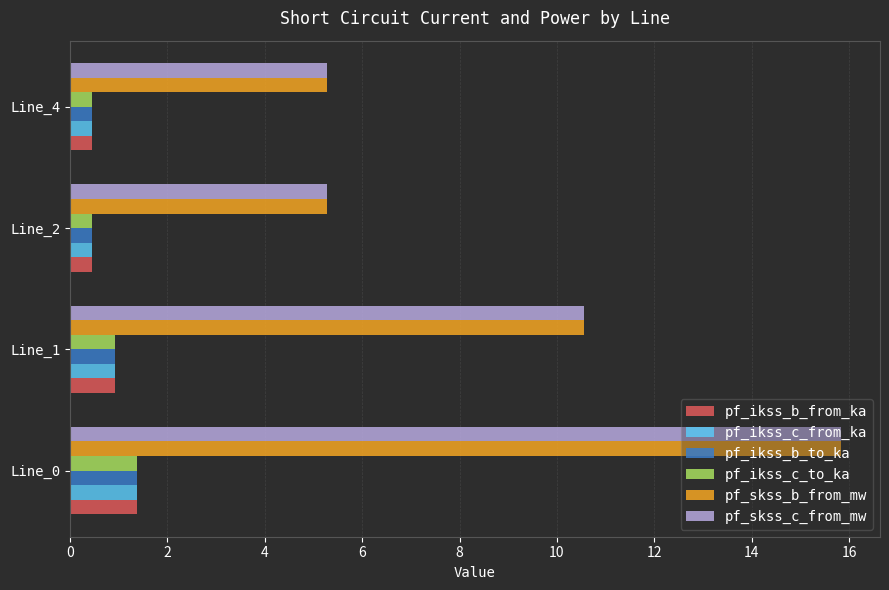

What is the maximum value shown in the chart?

15.8